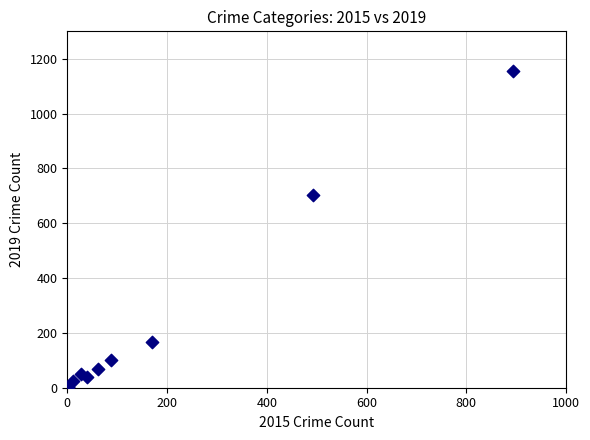

What Y value in the scatter plot is closest to 579?

702